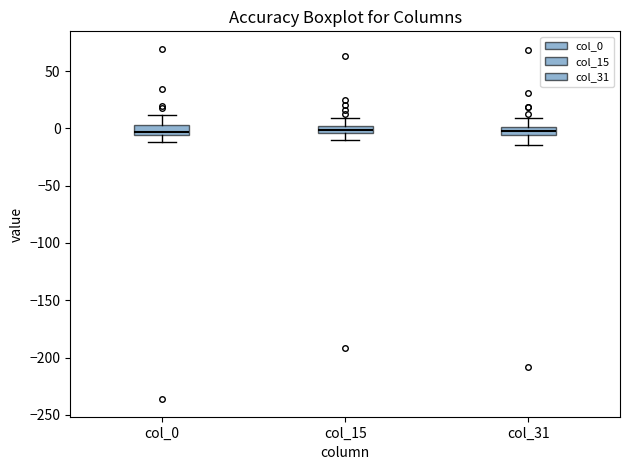

Where is the lower edge of the box for col_0 on the y-axis? The values are not printed on the chart, so give them approximately, as read against the axis.

-5